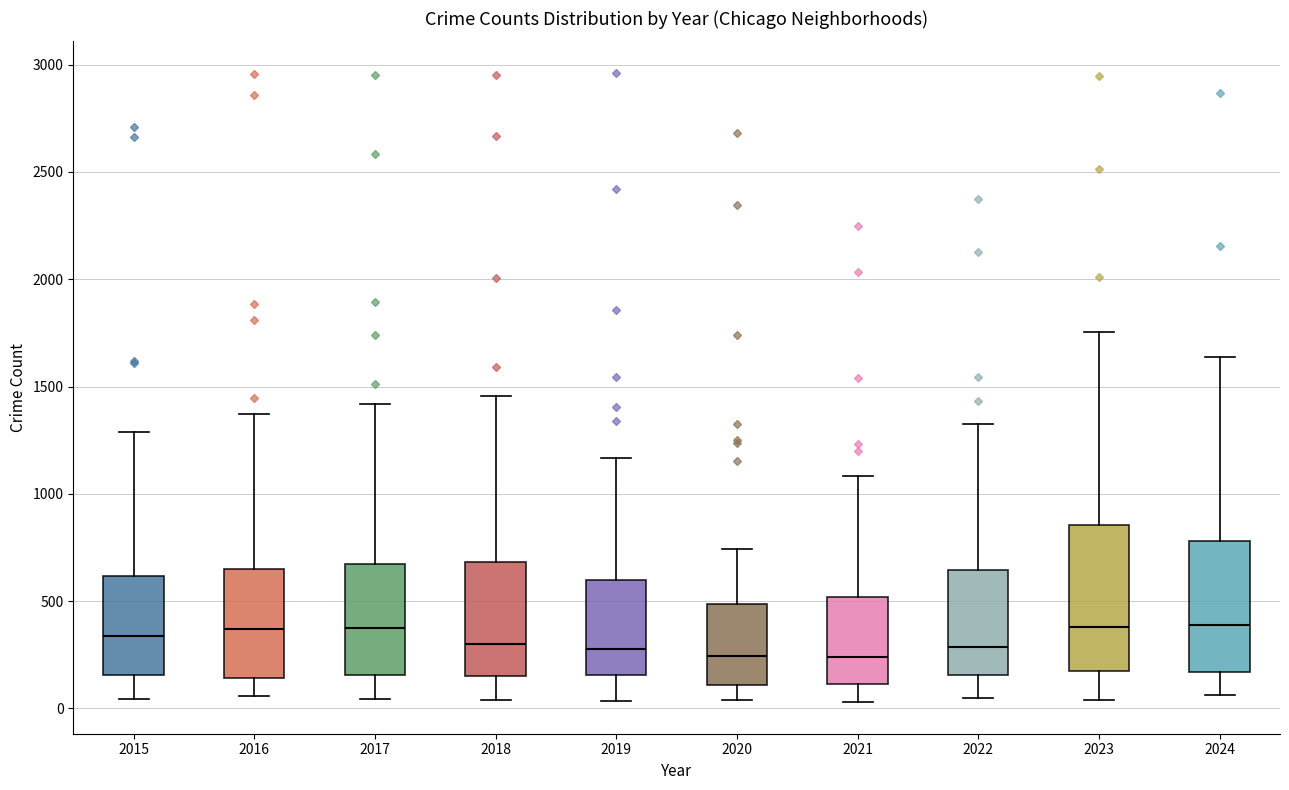

Reading left to right, read every box against the y-axis: the position of its median line, the range the box covers, and the ends of its whiskers. The values are not printed on the chart, so give them approximately, as read against the axis.

2015: median 350, box 150 to 600, whiskers 50 to 1300
2016: median 350, box 150 to 650, whiskers 50 to 1350
2017: median 350, box 150 to 650, whiskers 50 to 1400
2018: median 300, box 150 to 700, whiskers 50 to 1450
2019: median 300, box 150 to 600, whiskers 50 to 1150
2020: median 250, box 100 to 500, whiskers 50 to 750
2021: median 250, box 100 to 500, whiskers 50 to 1100
2022: median 300, box 150 to 650, whiskers 50 to 1350
2023: median 400, box 200 to 850, whiskers 50 to 1750
2024: median 400, box 150 to 800, whiskers 50 to 1650